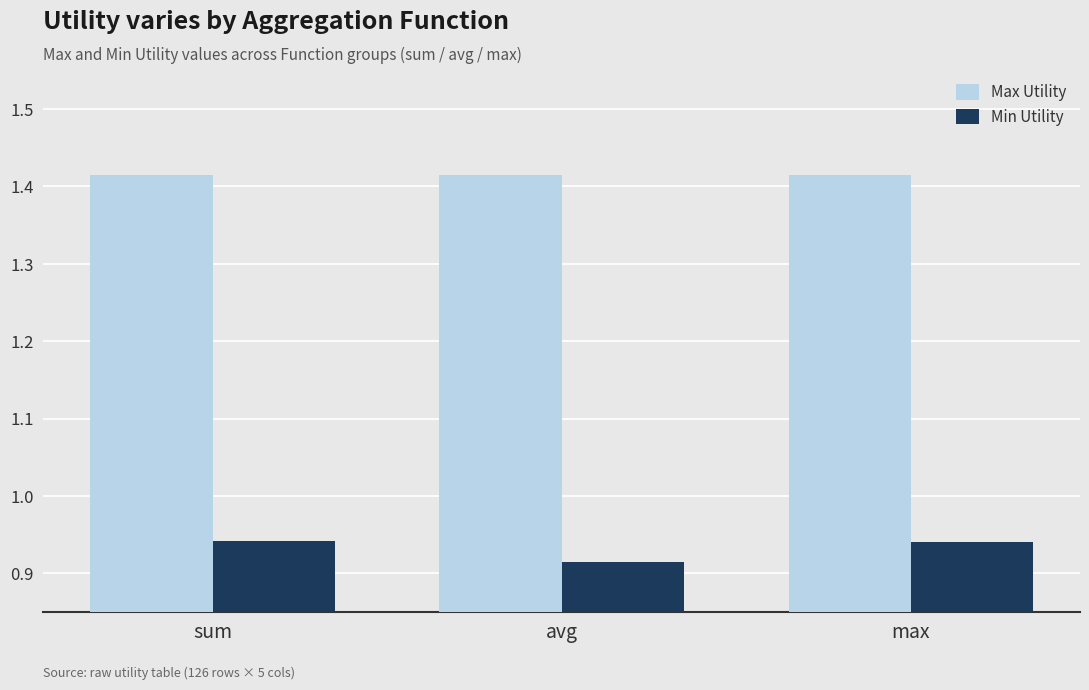

Rank the series by their maximum value, from lowest to highest.

Min Utility, Max Utility